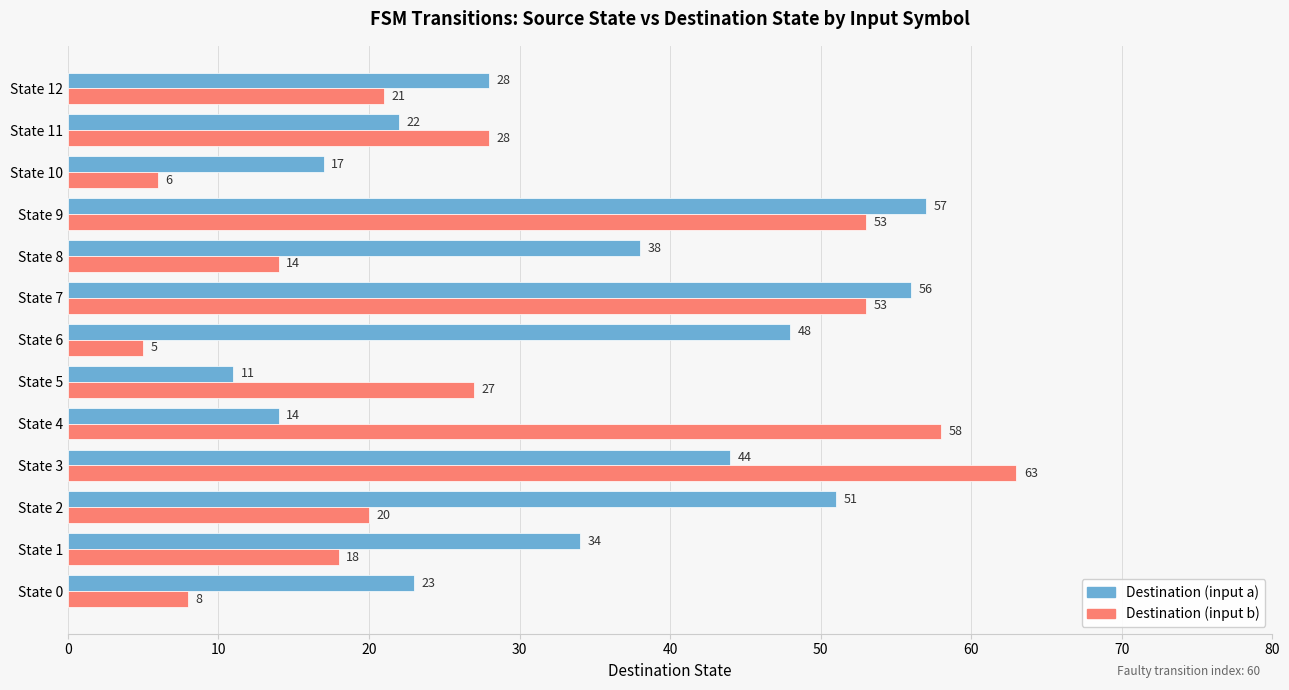

What are all the series names shown in the legend?

Destination (input a), Destination (input b)